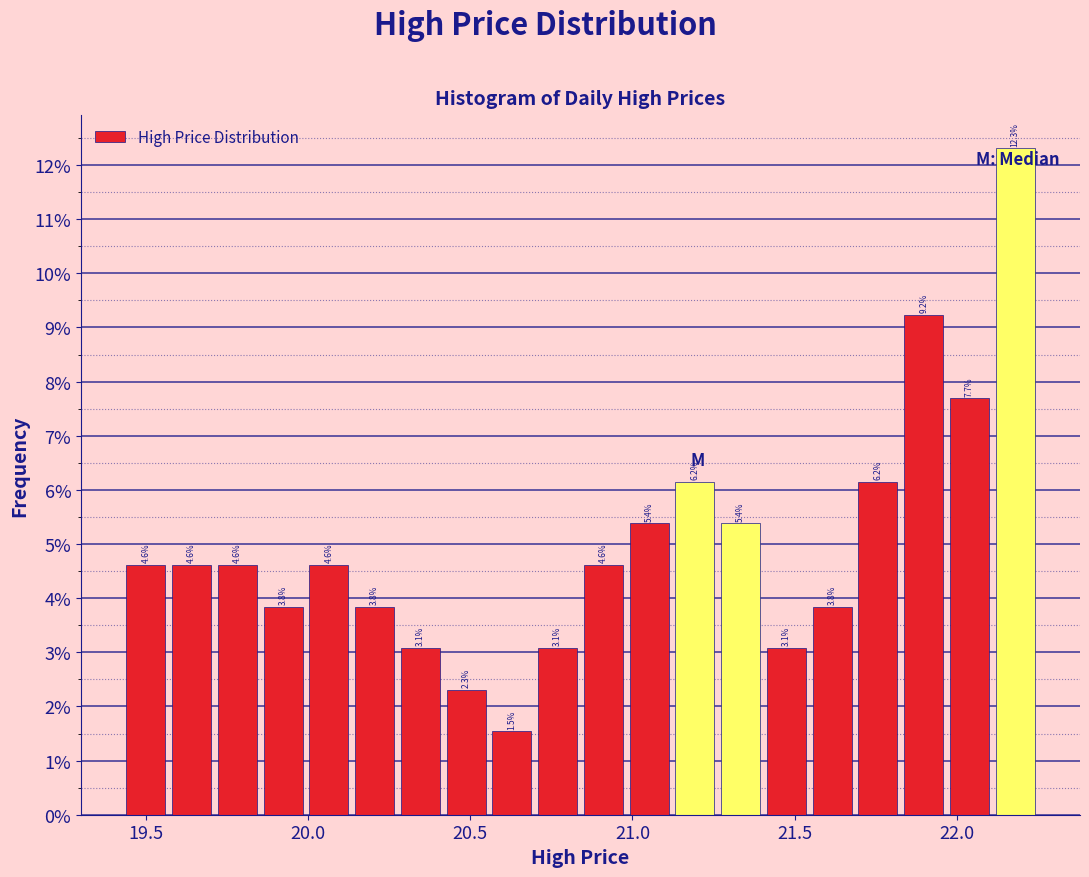

Around what value on the x-axis is the tallest bar? Give the approximate position of its centre, as read against the axis.

22.20